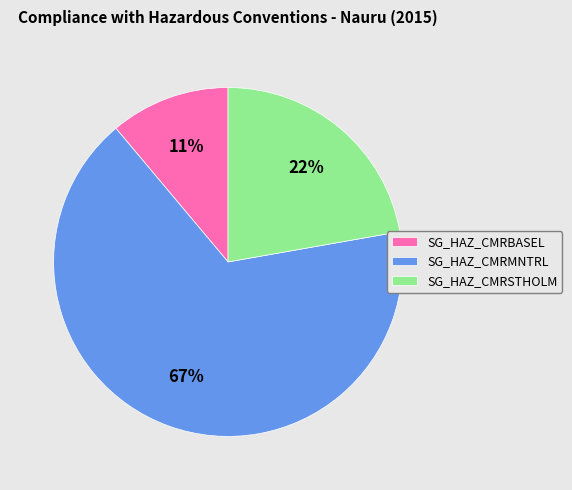

Is it true that SG_HAZ_CMRMNTRL is 54% of the pie?

False